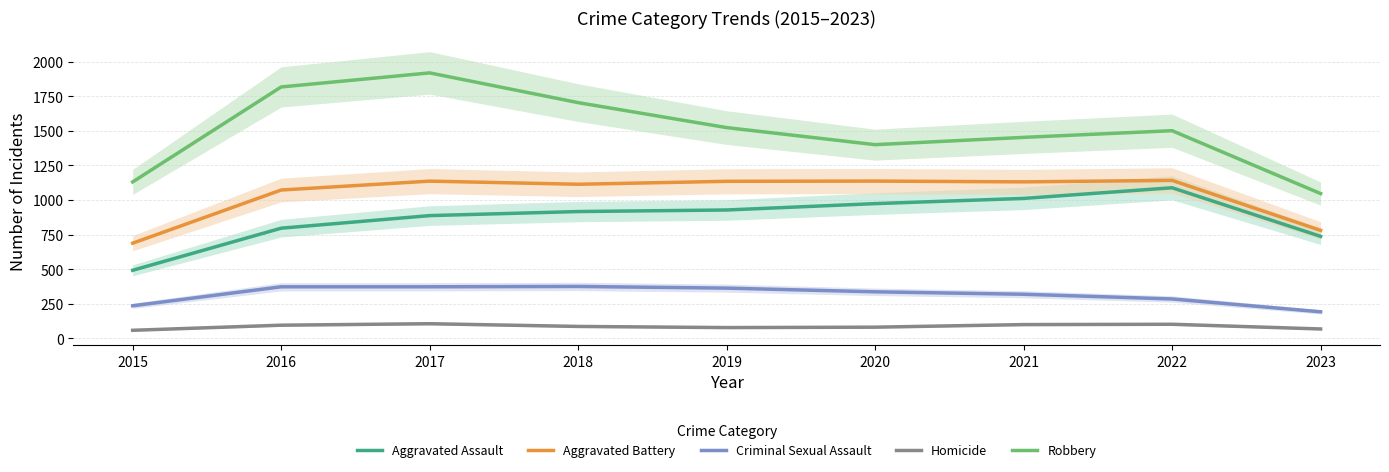

Which series has the largest total across all categories?

Robbery